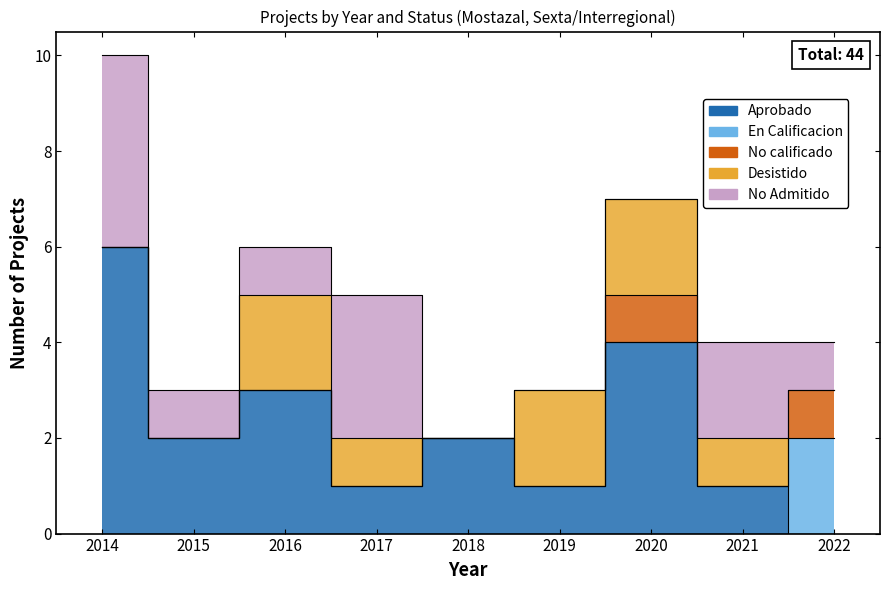

Reading left to right, transcribe all the data shown in this chart.

Aprobado: 2014=6	2015=2	2016=3	2017=1	2018=2	2019=1	2020=4	2021=1	2022=0
En Calificacion: 2014=0	2015=0	2016=0	2017=0	2018=0	2019=0	2020=0	2021=0	2022=2
No calificado: 2014=0	2015=0	2016=0	2017=0	2018=0	2019=0	2020=1	2021=0	2022=1
Desistido: 2014=0	2015=0	2016=2	2017=1	2018=0	2019=2	2020=2	2021=1	2022=0
No Admitido: 2014=4	2015=1	2016=1	2017=3	2018=0	2019=0	2020=0	2021=2	2022=1